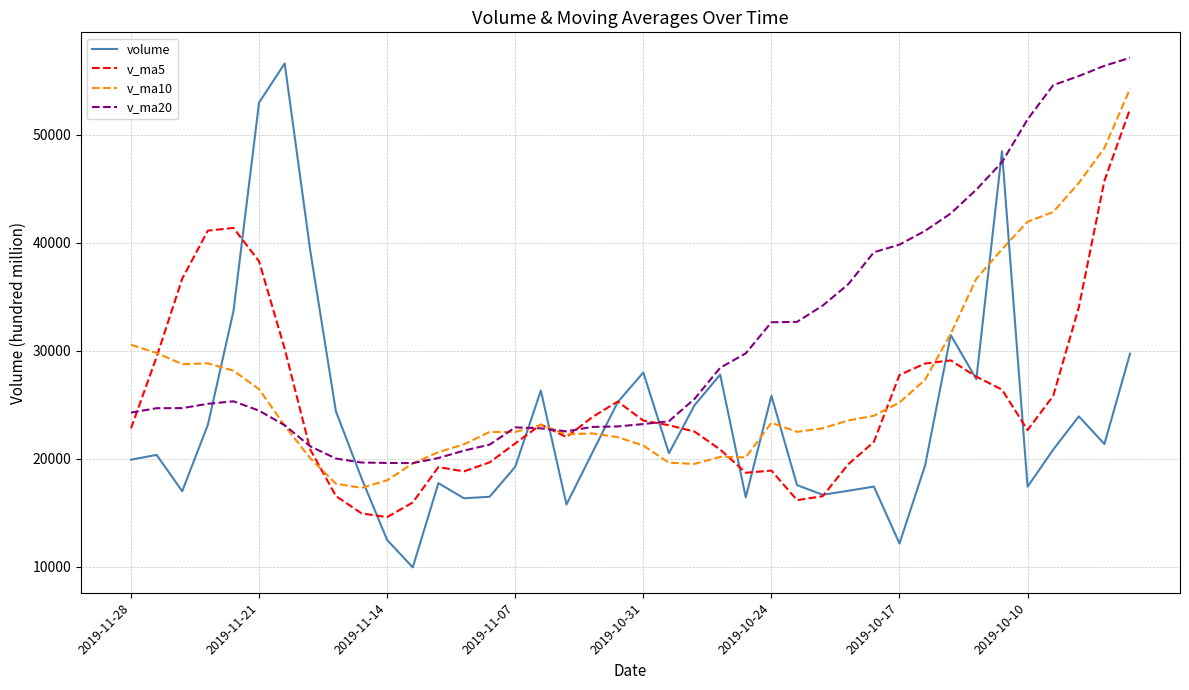

At how many categories does at least one series exceed 17269?

40